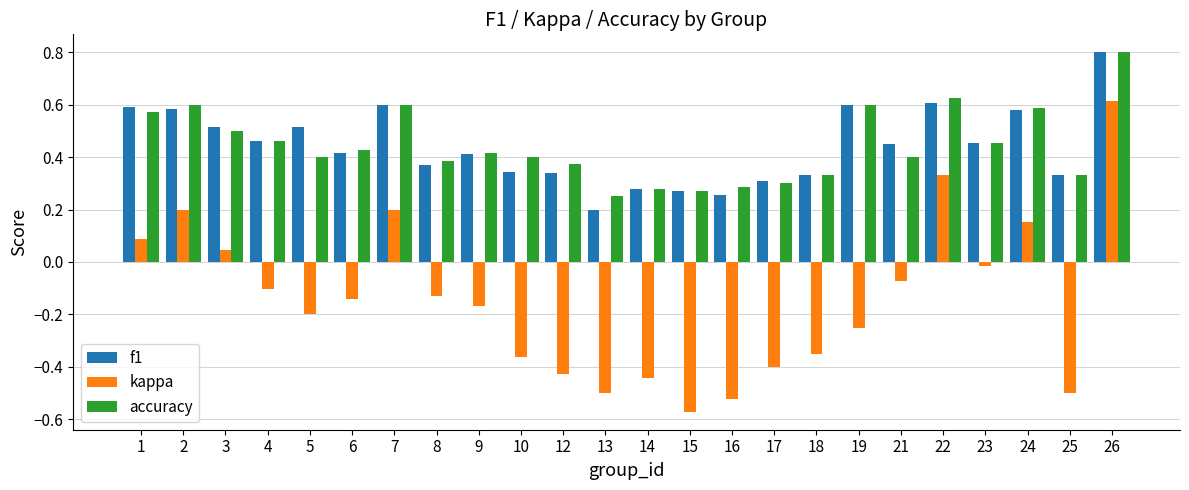

The accuracy series shows 0.3 at 16. True or false?

True